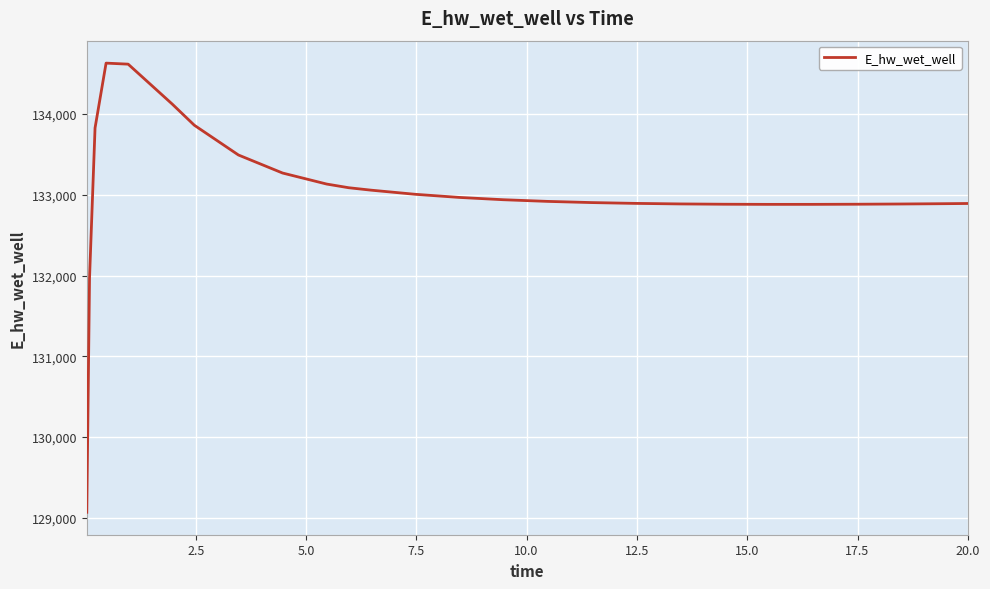

What is the difference between the second highest and second lowest values?

2645.4